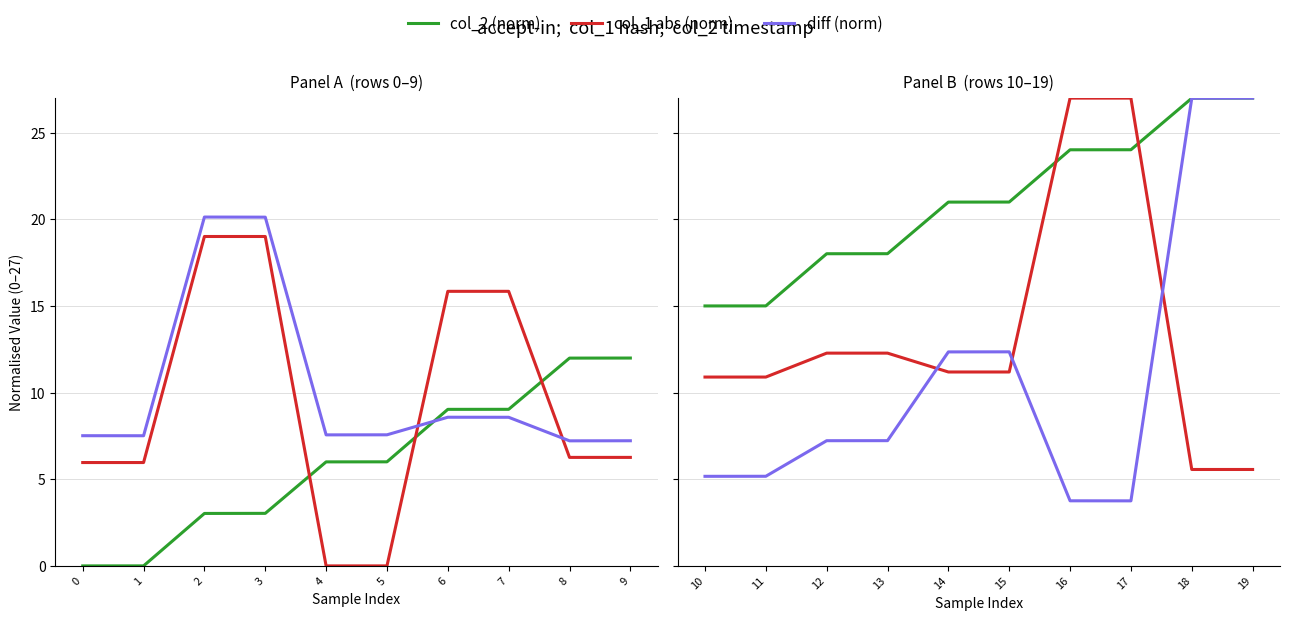

How many lines are shown in the chart?

3